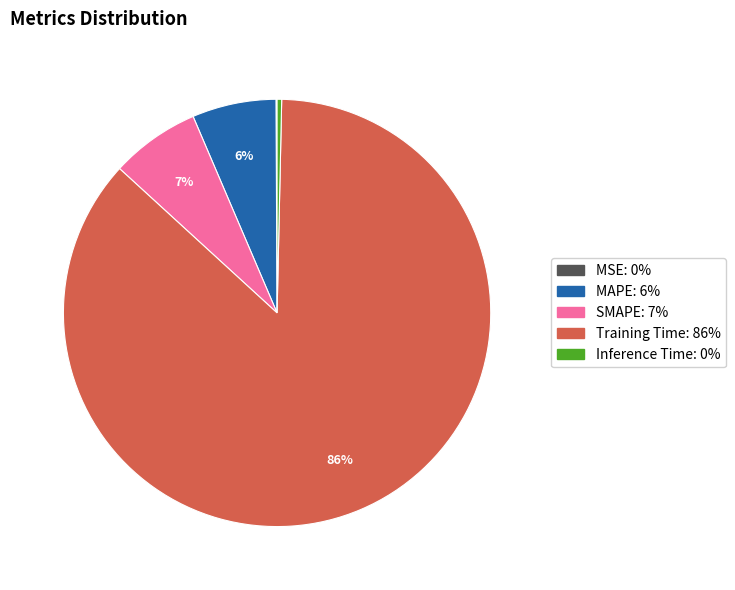

Is the sum of Training Time and Inference Time greater than half?

Yes